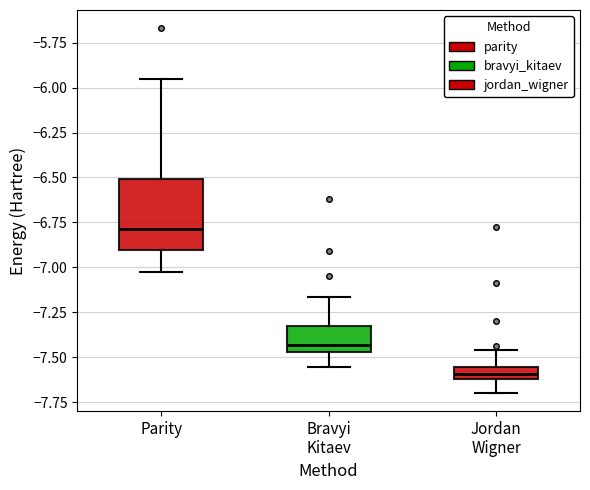

Which box is the tallest, from its lower edge to its upper edge?

Parity